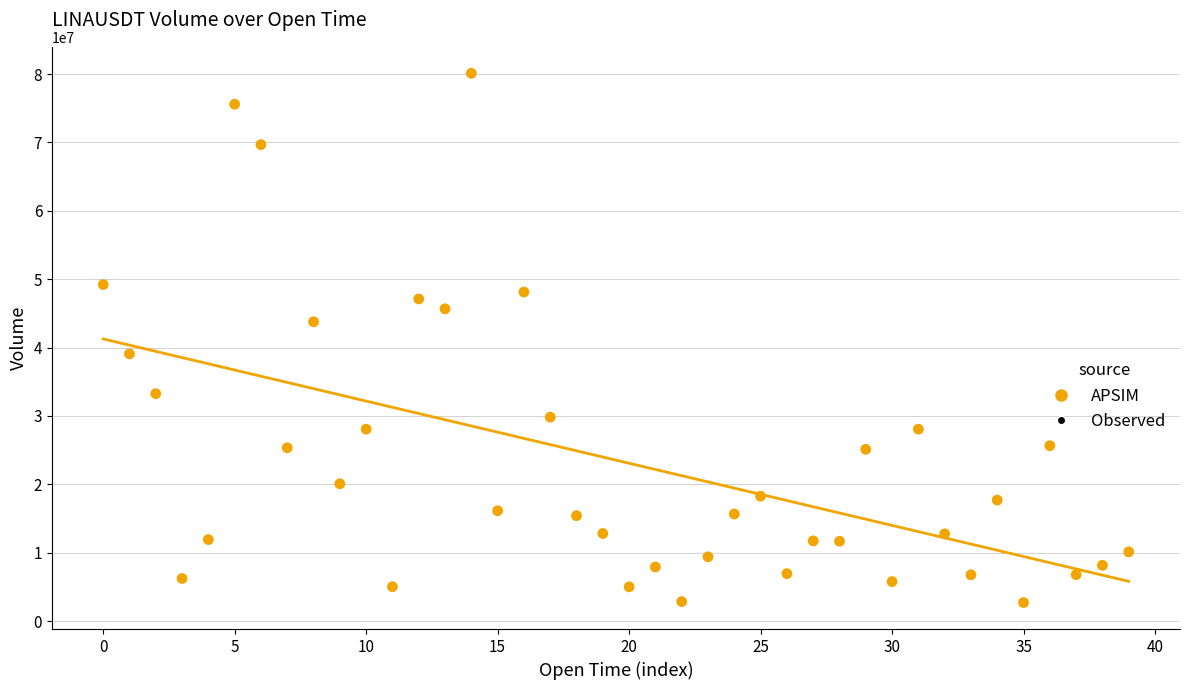

How many data points are displayed?

40